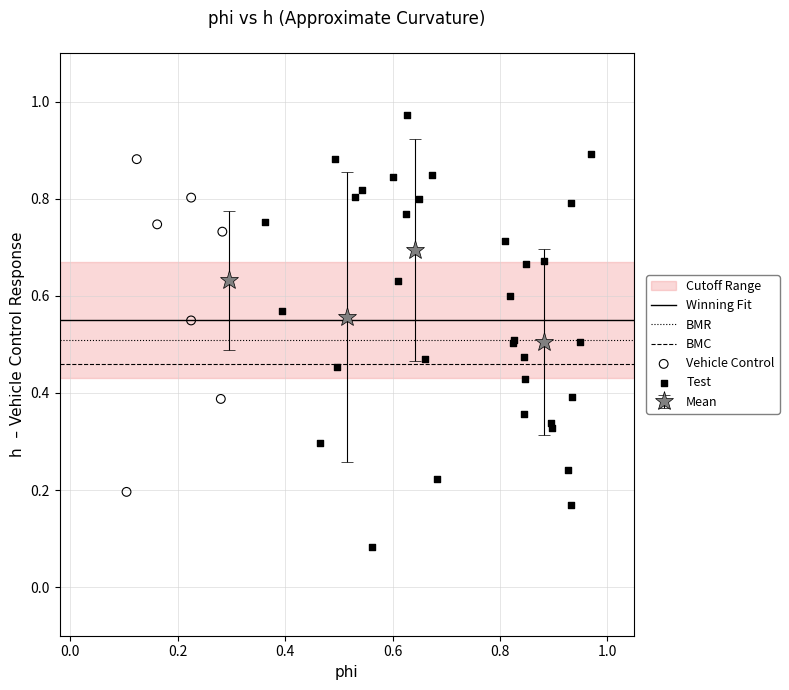

Which series has the widest spread of Y values?

Test